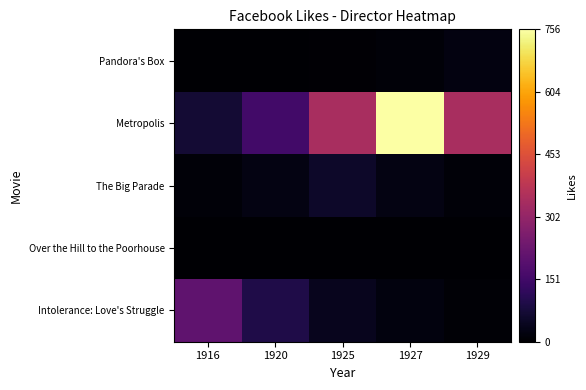

Reading right to left, transcribe all the data shown in this chart.

Intolerance: Love's Struggle: 1929=8.3	1927=18.5	1925=41.2	1920=91.7	1916=204.0
Over the Hill to the Poorhouse: 1929=0.0	1927=0.0	1925=0.0	1920=0.0	1916=0.0
The Big Parade: 1929=10.9	1927=24.3	1925=54.0	1920=24.3	1916=10.9
Metropolis: 1929=339.7	1927=756.0	1925=339.7	1920=152.6	1916=68.6
Pandora's Box: 1929=21.0	1927=9.4	1925=4.2	1920=1.9	1916=0.9